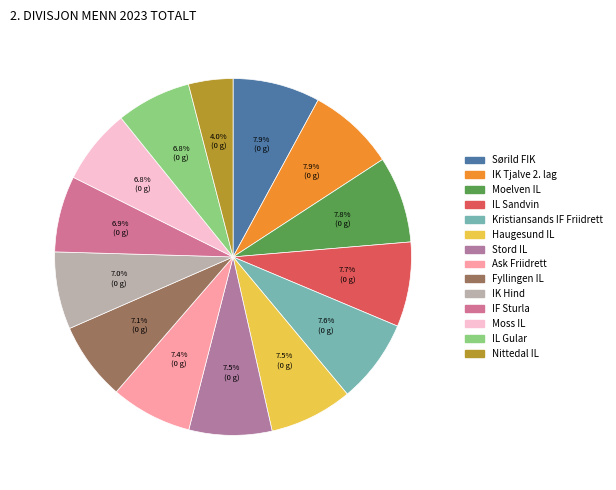

True or false: Kristiansands IF Friidrett accounts for 8% of the total.

True